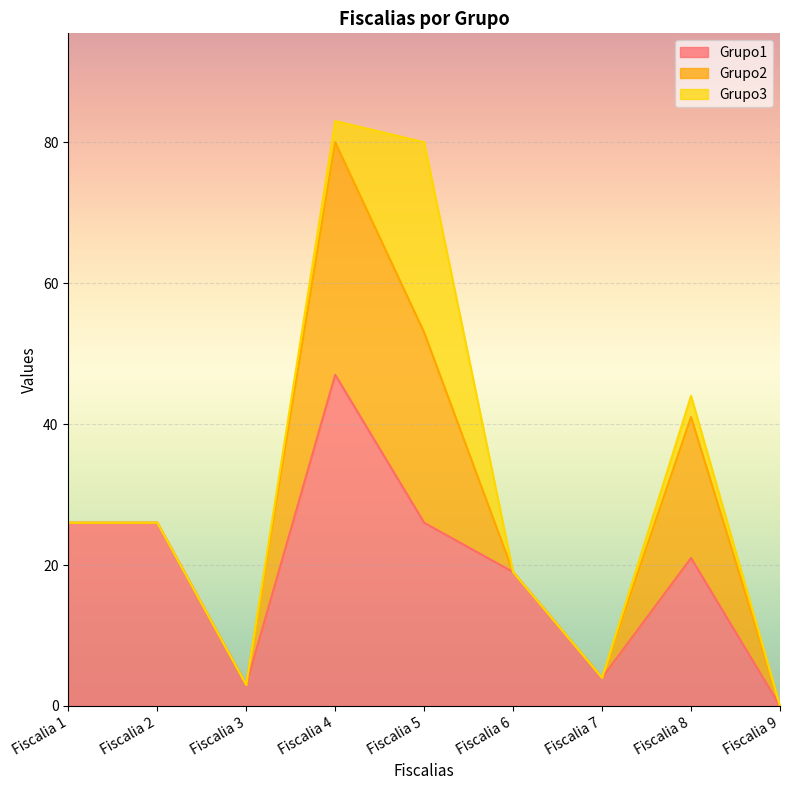

In Grupo2, how many points are higher than both neighbors (excluding endpoints)?

2